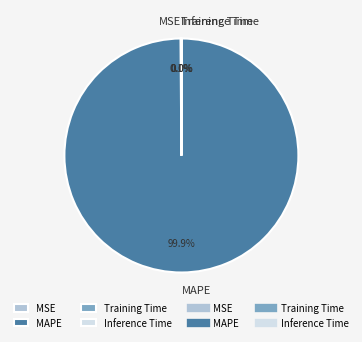

What is the largest slice in the pie chart?

MAPE